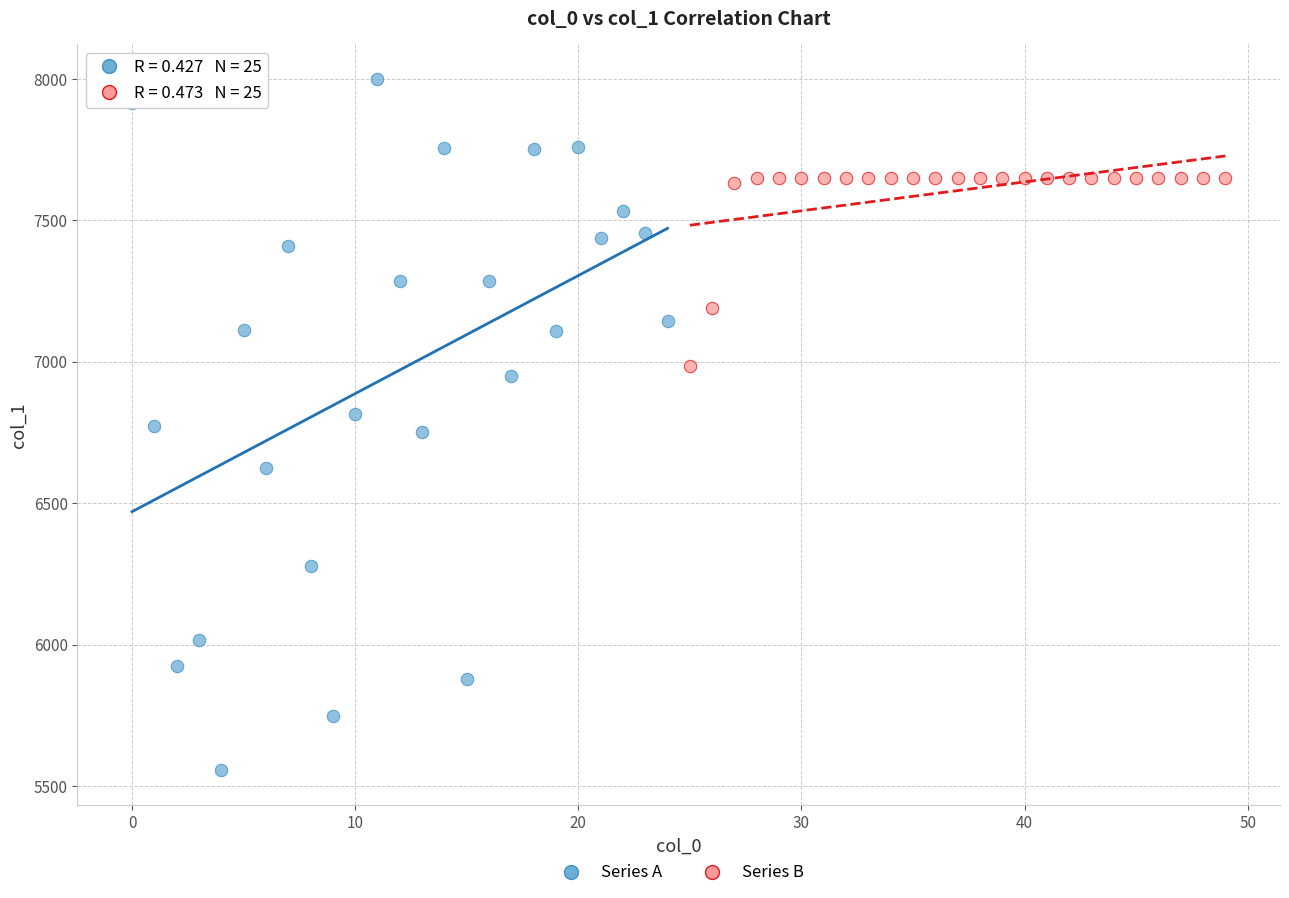

Which series has the widest spread of Y values?

Series A